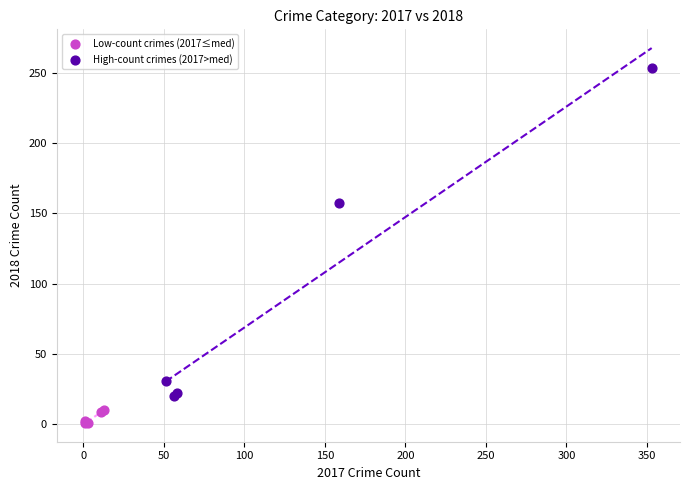

Which series has the widest spread of Y values?

High-count crimes (2017>med)